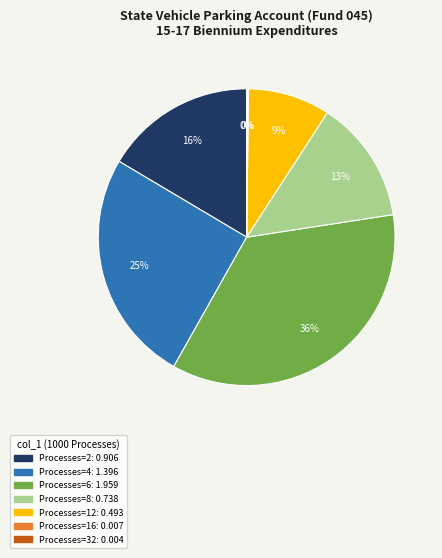

Does any single category account for the majority?

No